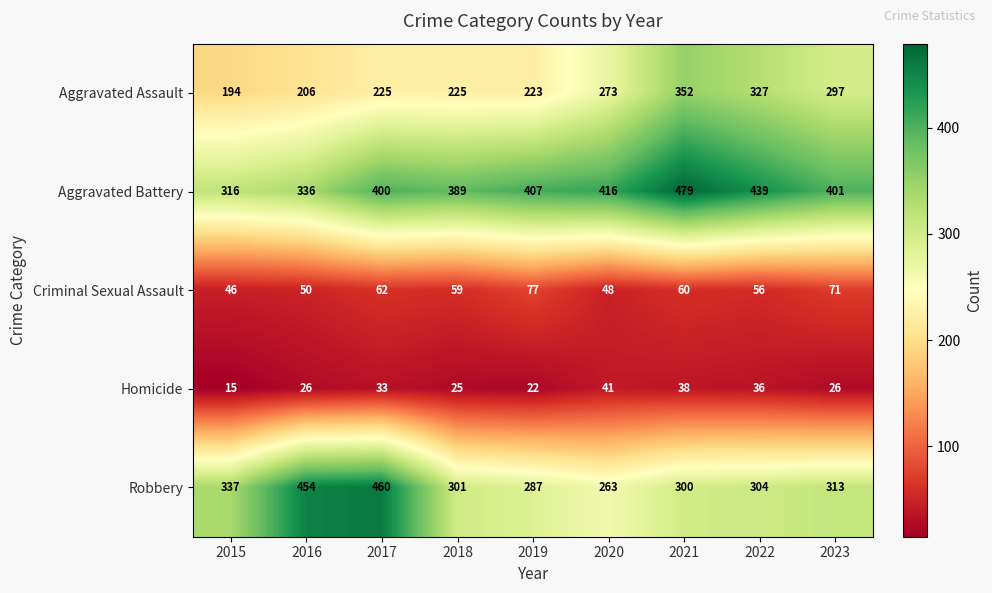

What is the difference between the Robbery values at 2023 and 2021?

13